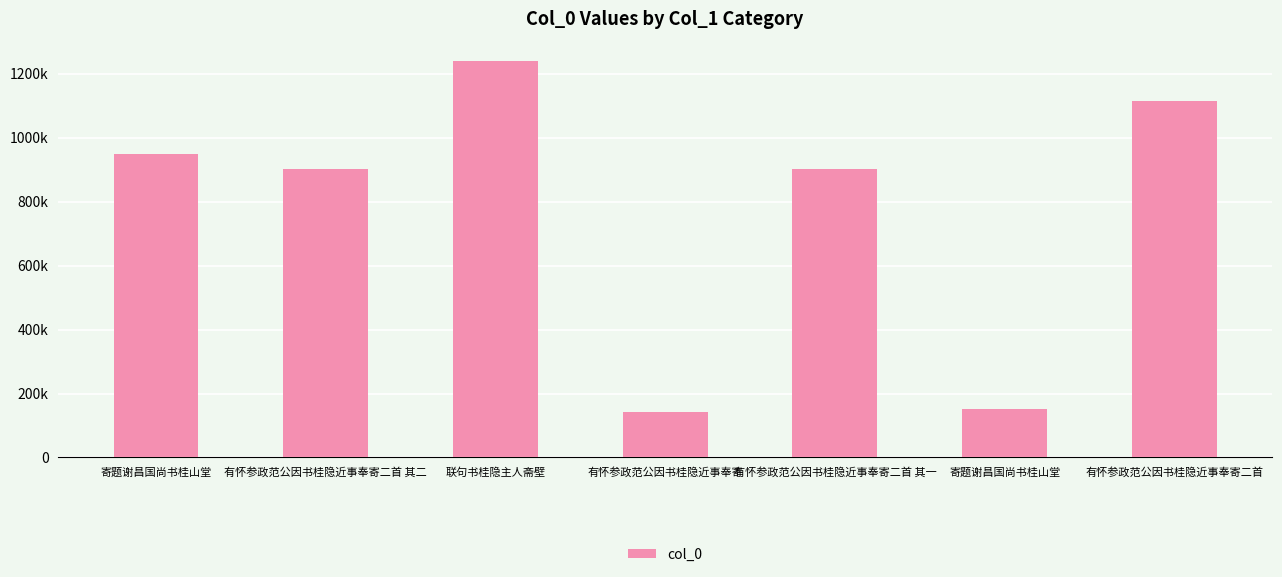

Are the bars horizontal?

No